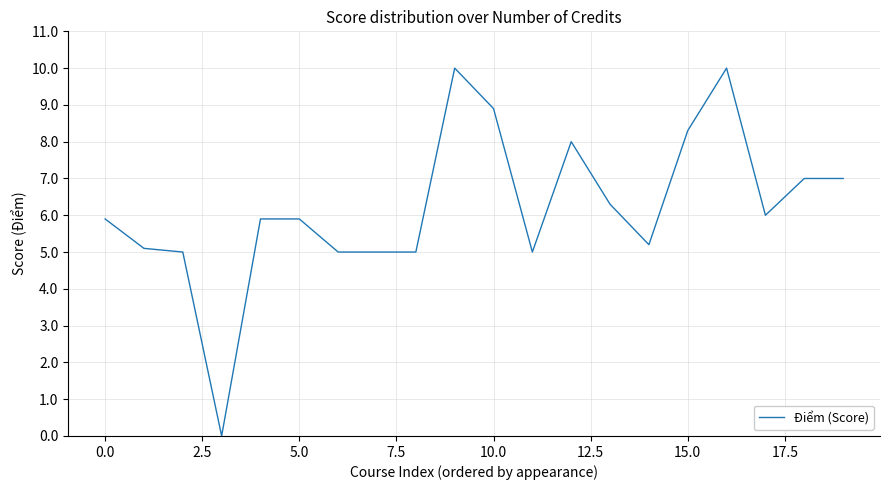

What is the difference between the maximum and minimum values?

10.0